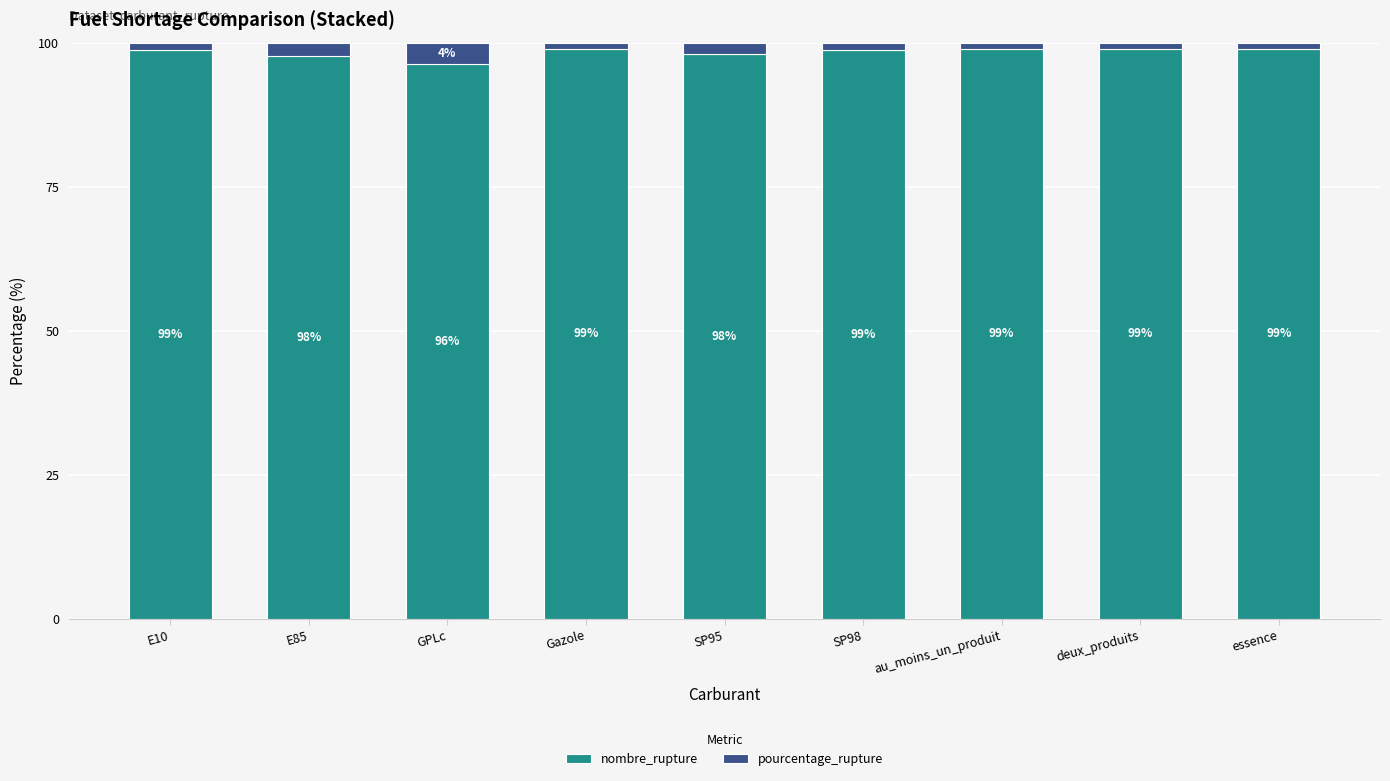

Which category has the lowest value in the nombre_rupture series?

GPLc